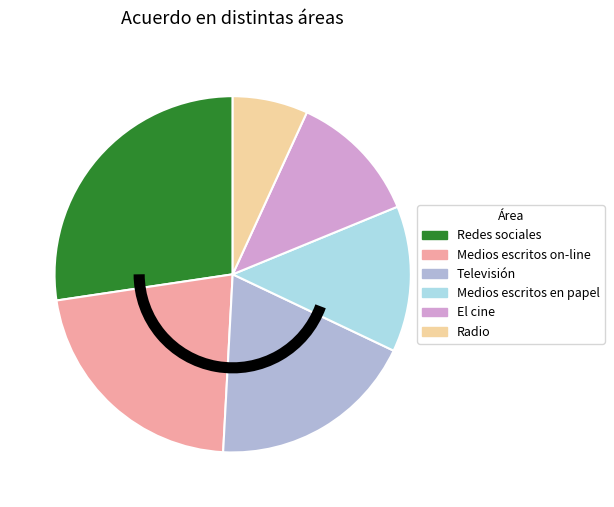

Which slice is the smallest?

Radio